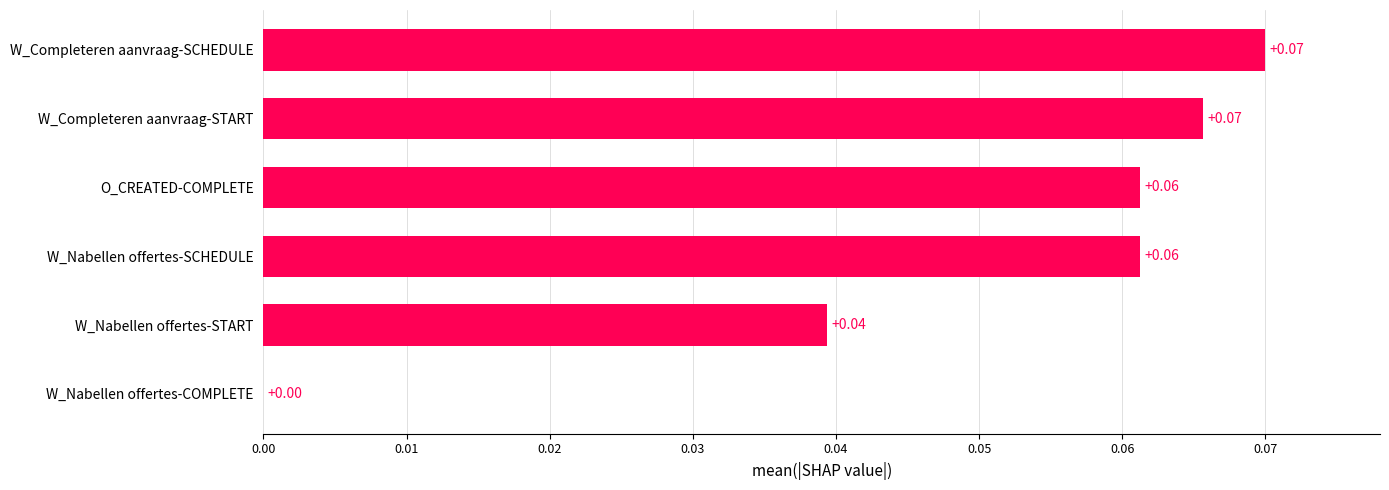

How many distinct data groups are displayed?

1